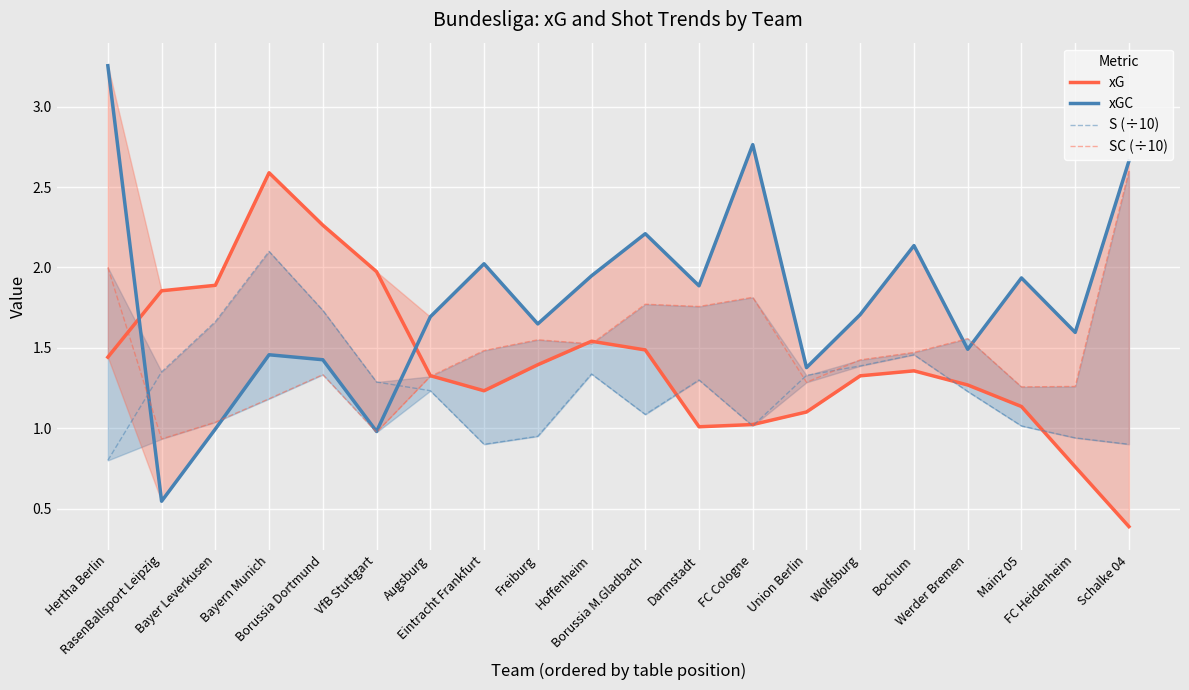

What is the approximate value of xG at Mainz 05?

1.1